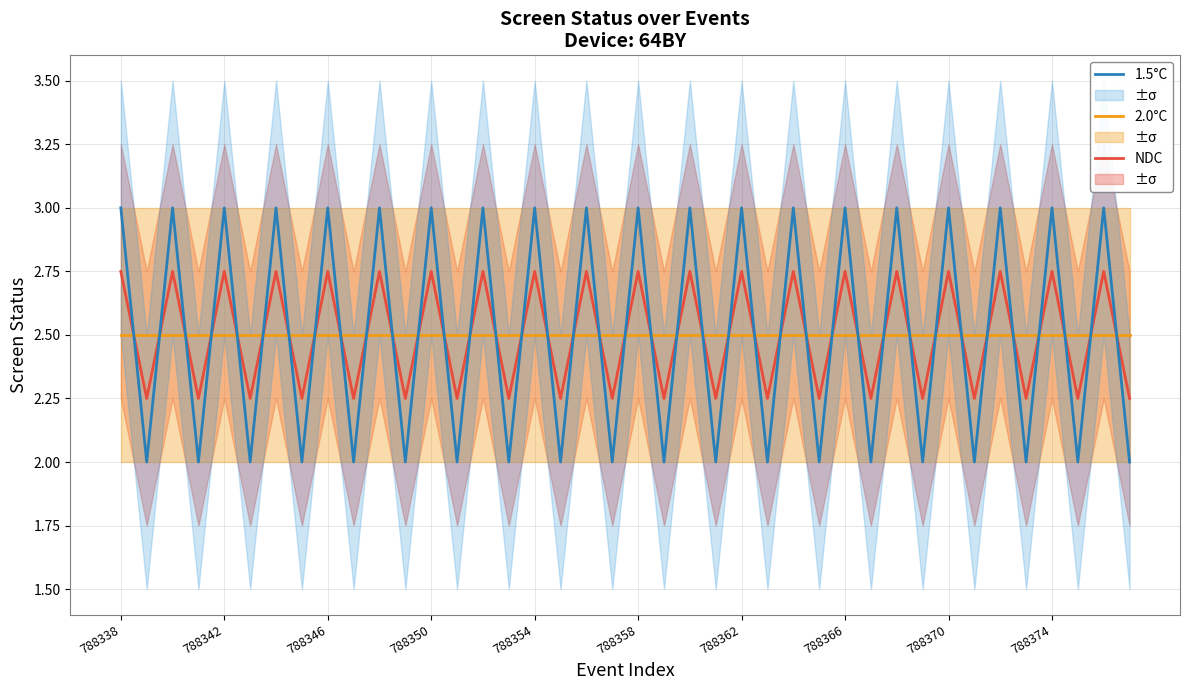

True or false: NDC has a value of 1.7 at 788354.

False